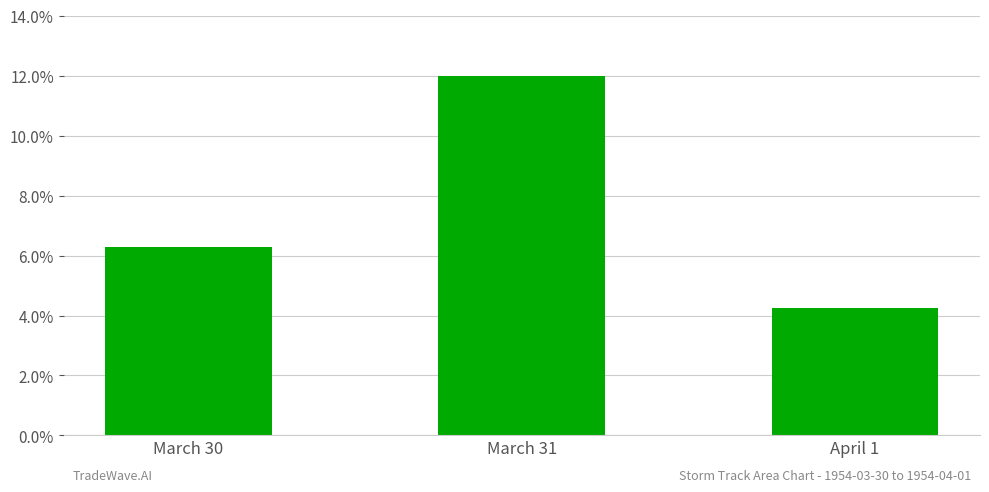

Count the number of values greater than 6.

2